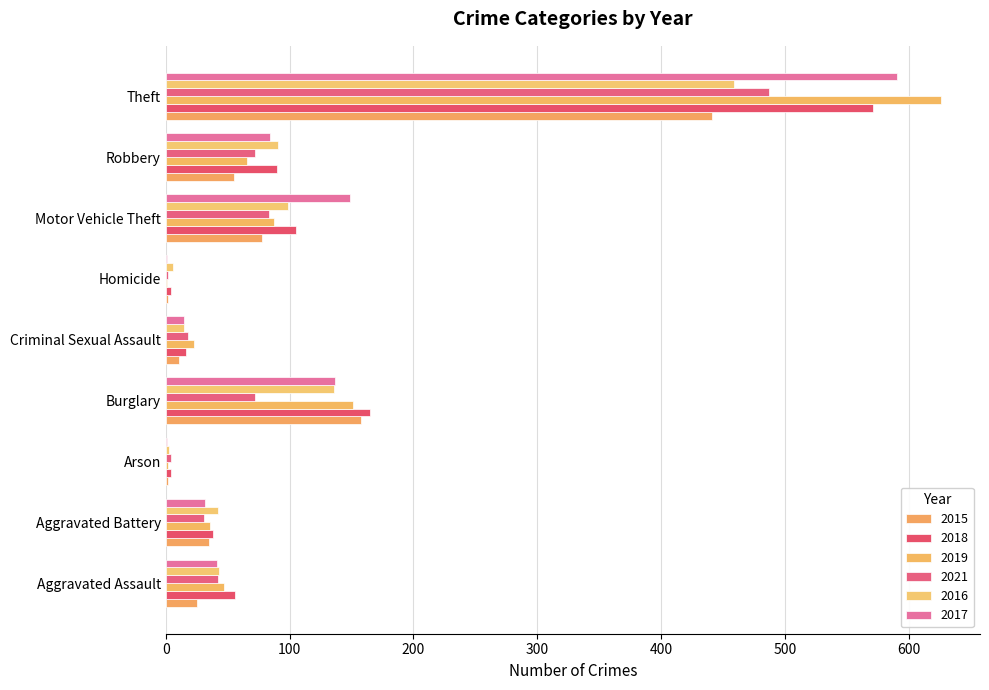

Reading left to right, list all the values displayed in this chart.

2015: Aggravated Assault=25	Aggravated Battery=35	Arson=2	Burglary=158	Criminal Sexual Assault=11	Homicide=2	Motor Vehicle Theft=78	Robbery=55	Theft=441
2018: Aggravated Assault=56	Aggravated Battery=38	Arson=4	Burglary=165	Criminal Sexual Assault=16	Homicide=4	Motor Vehicle Theft=105	Robbery=90	Theft=571
2019: Aggravated Assault=47	Aggravated Battery=36	Arson=2	Burglary=151	Criminal Sexual Assault=23	Homicide=1	Motor Vehicle Theft=87	Robbery=66	Theft=626
2021: Aggravated Assault=42	Aggravated Battery=31	Arson=4	Burglary=72	Criminal Sexual Assault=18	Homicide=2	Motor Vehicle Theft=83	Robbery=72	Theft=487
2016: Aggravated Assault=43	Aggravated Battery=42	Arson=3	Burglary=136	Criminal Sexual Assault=15	Homicide=6	Motor Vehicle Theft=99	Robbery=91	Theft=459
2017: Aggravated Assault=41	Aggravated Battery=32	Arson=1	Burglary=137	Criminal Sexual Assault=15	Homicide=1	Motor Vehicle Theft=149	Robbery=84	Theft=590